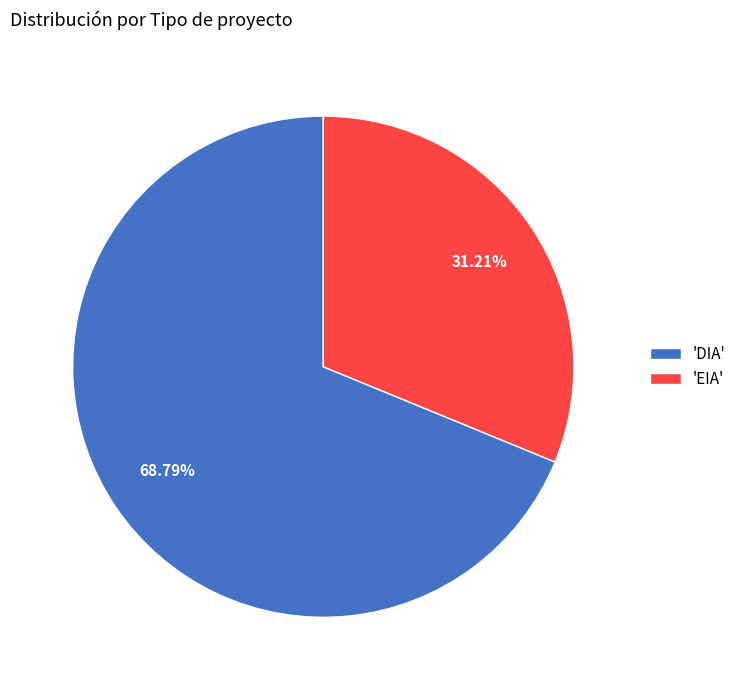

Which slice represents more than half of the pie?

'DIA'